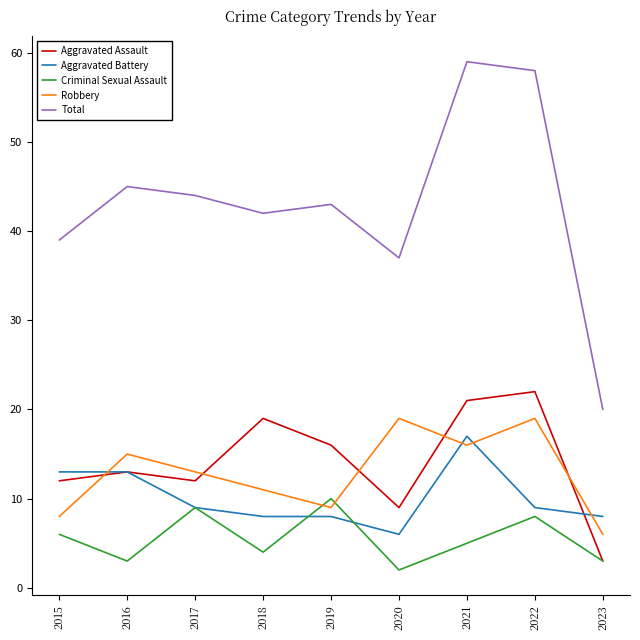

Which series changed the most between 2018 and 2019?

Criminal Sexual Assault